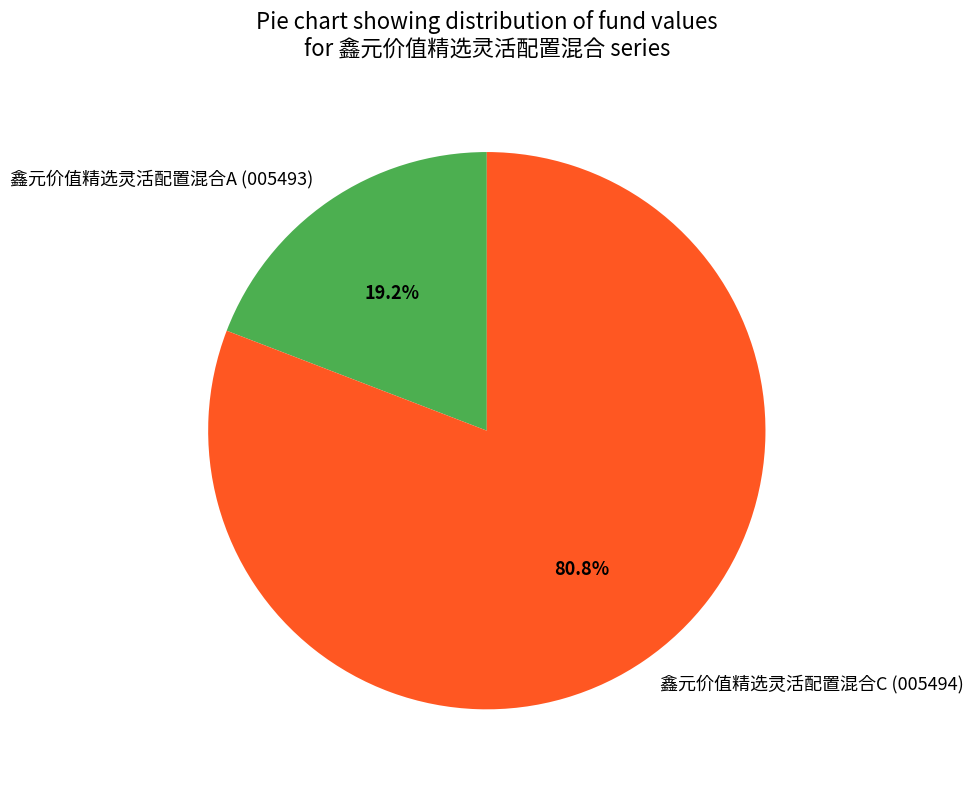

Between 鑫元价值精选灵活配置混合C and 鑫元价值精选灵活配置混合A, which is larger?

鑫元价值精选灵活配置混合C